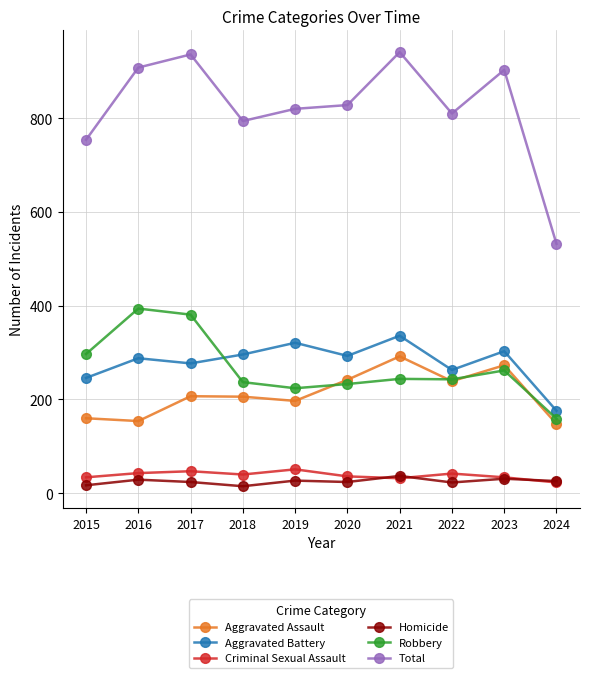

What are all the series names shown in the legend?

Aggravated Assault, Aggravated Battery, Criminal Sexual Assault, Homicide, Robbery, Total